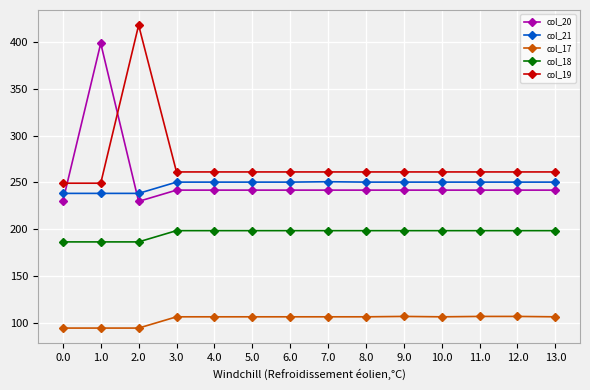

Is the value of col_19 at 7.0 greater than the value of col_17 at 3.0?

Yes